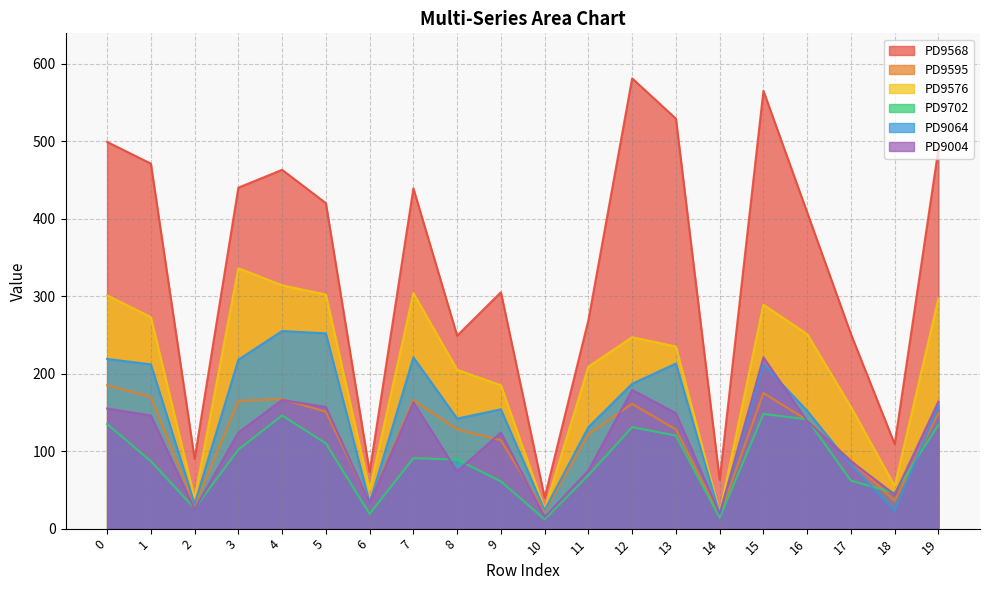

What is the sum of the PD9004 values at 12 and 19?

343